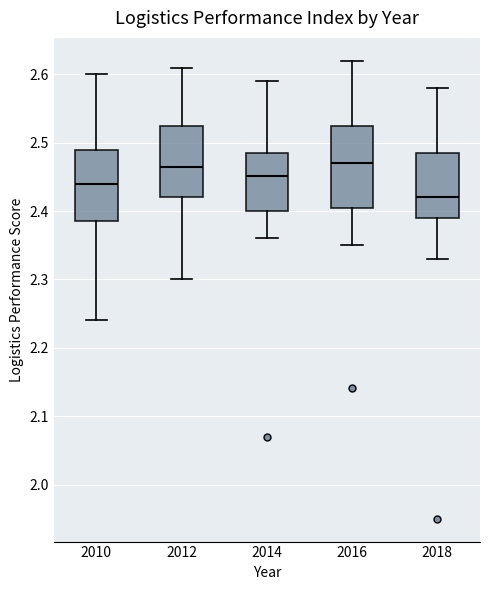

Which box is the tallest, from its lower edge to its upper edge?

2016